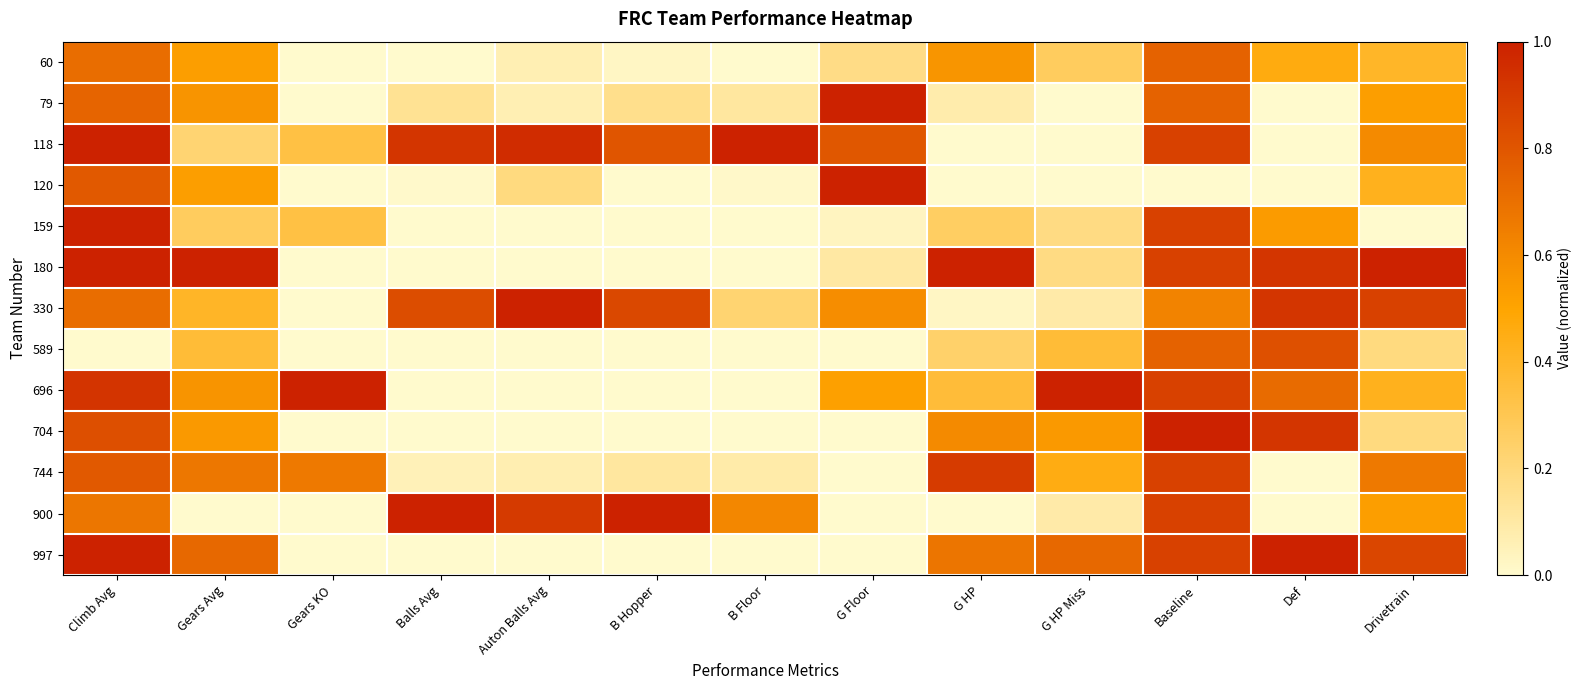

Which series has the largest total across all categories?

118